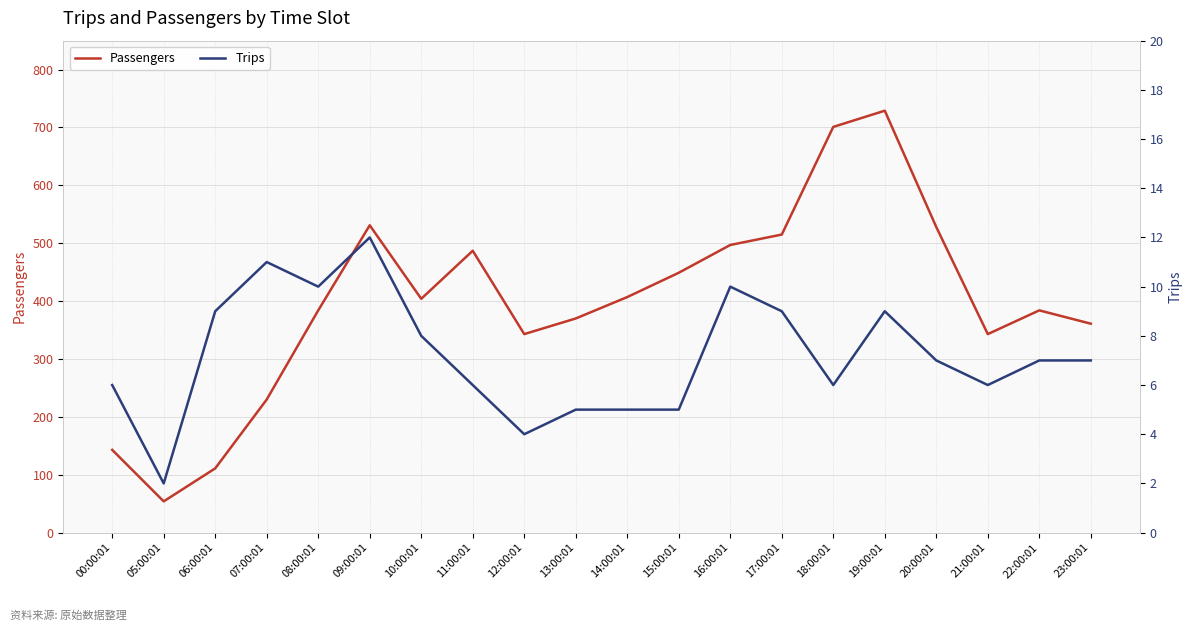

What is the label of the 20th point from the right?

00:00:01